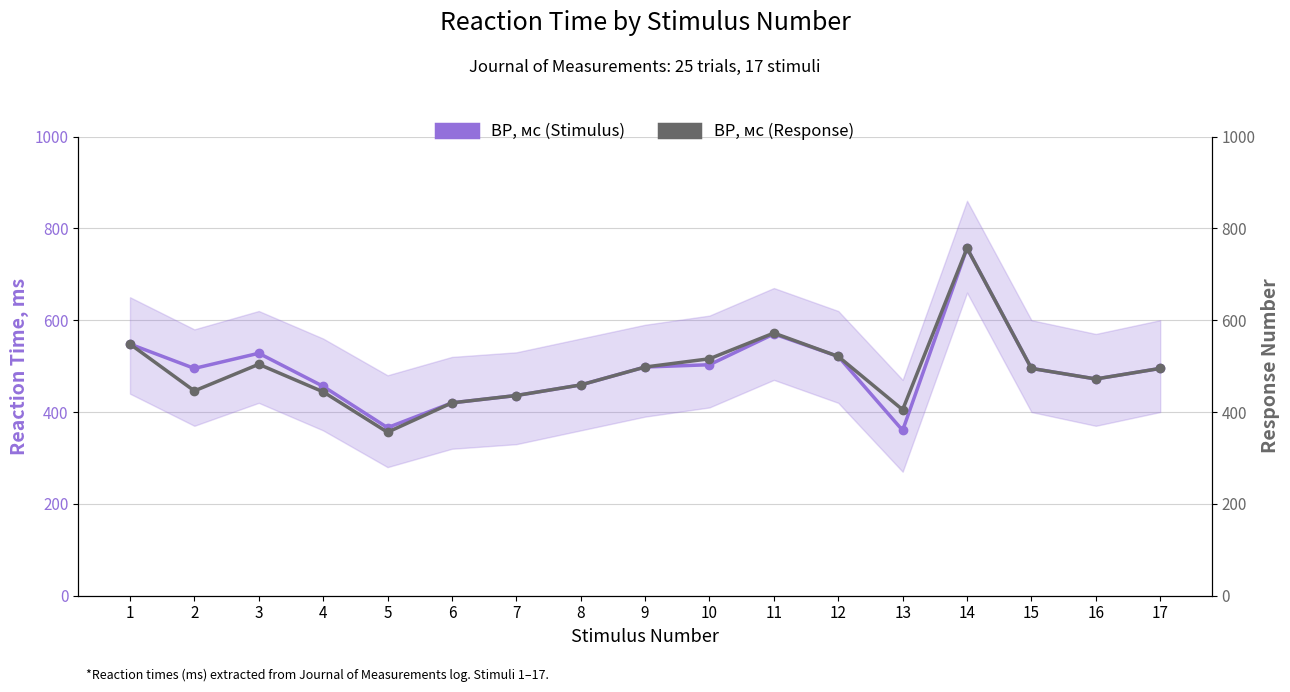

Where is the first local minimum for ВР, мс (Response)?

2